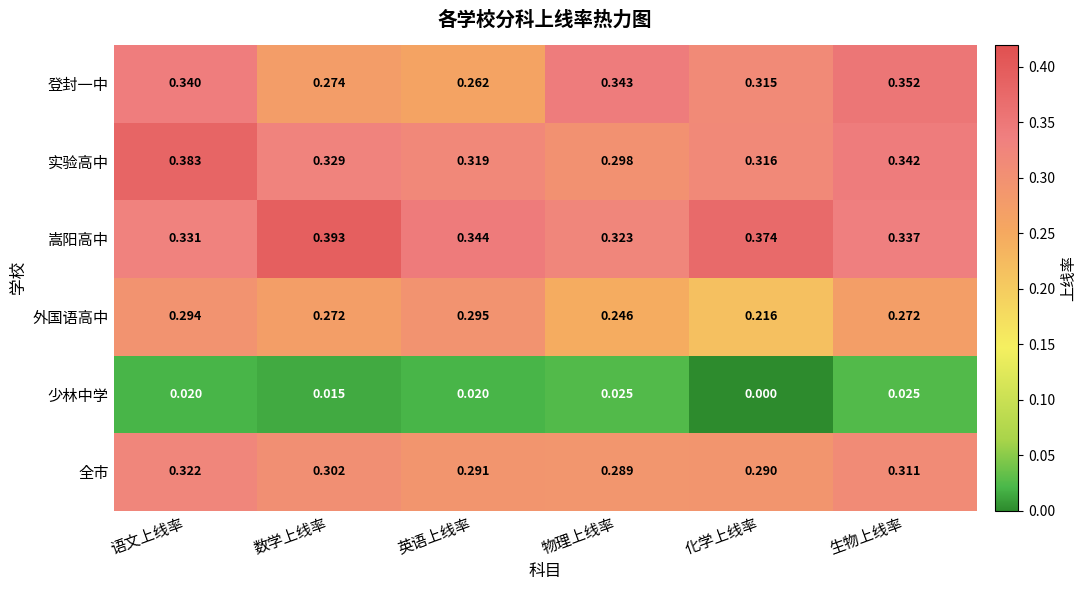

Between 英语上线率 and 物理上线率, which series saw the biggest shift?

登封一中